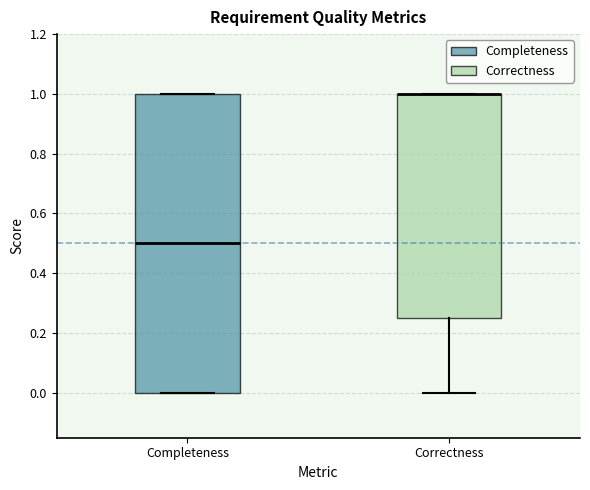

Comparing the boxes themselves (not the whiskers), which one is the tallest?

Completeness